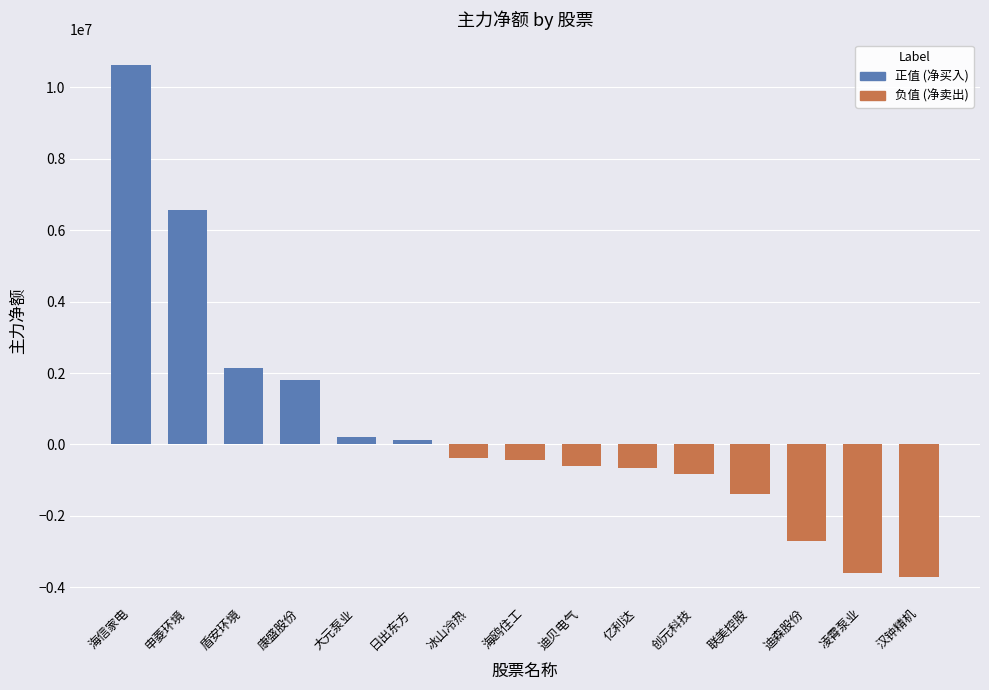

At which label is 负值 (净卖出) closest to -1853737?

联美控股